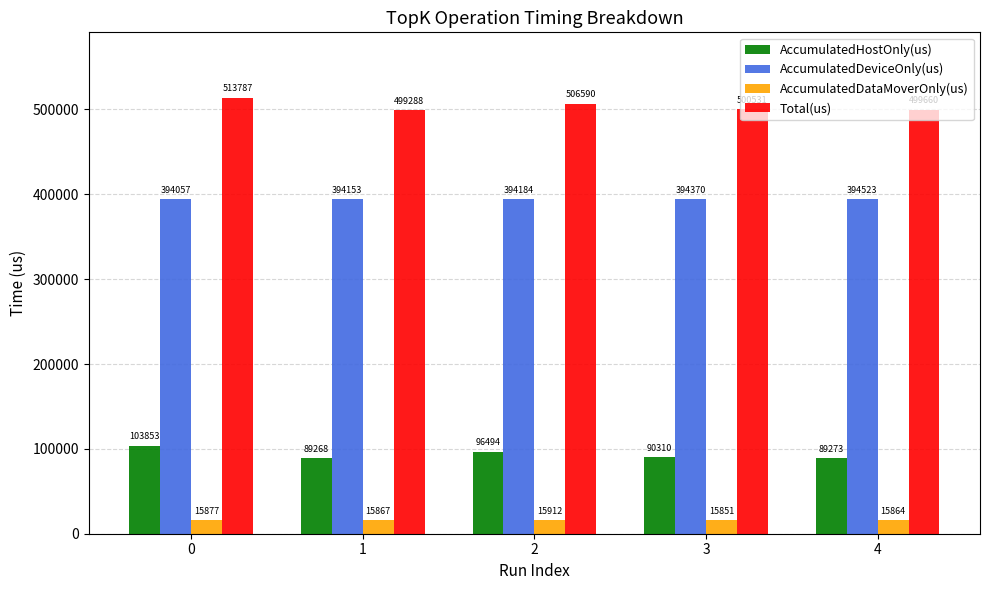

How many series are shown in this chart?

4